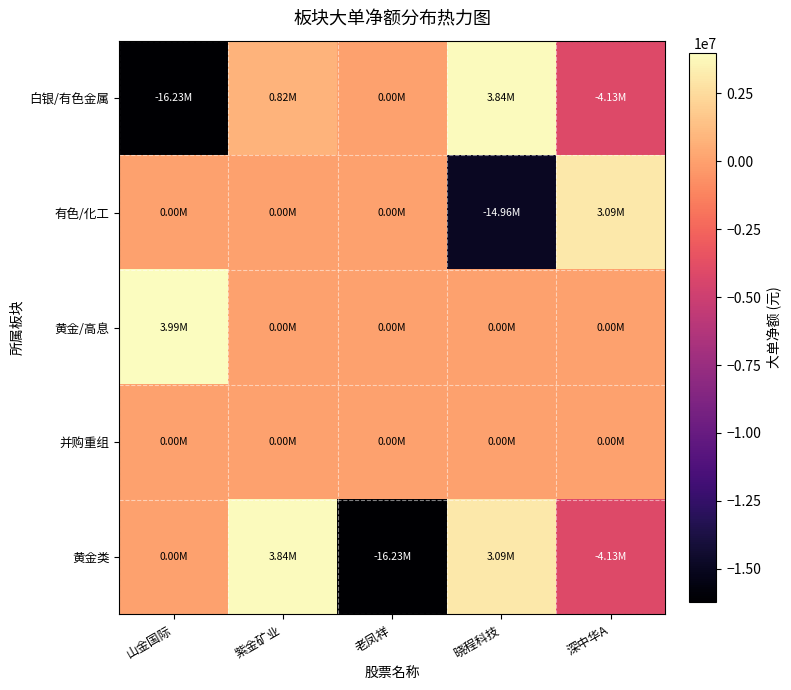

Reading left to right, list all the values displayed in this chart.

白银/有色金属: 山金国际=-16234530	紫金矿业=817416	老凤祥=0	晓程科技=3839998	深中华A=-4128414
有色/化工: 山金国际=0	紫金矿业=0	老凤祥=0	晓程科技=-14964046	深中华A=3086097
黄金/高息: 山金国际=3990000	紫金矿业=0	老凤祥=0	晓程科技=0	深中华A=0
并购重组: 山金国际=0	紫金矿业=0	老凤祥=0	晓程科技=0	深中华A=0
黄金类: 山金国际=0	紫金矿业=3839998	老凤祥=-16234530	晓程科技=3086097	深中华A=-4128414